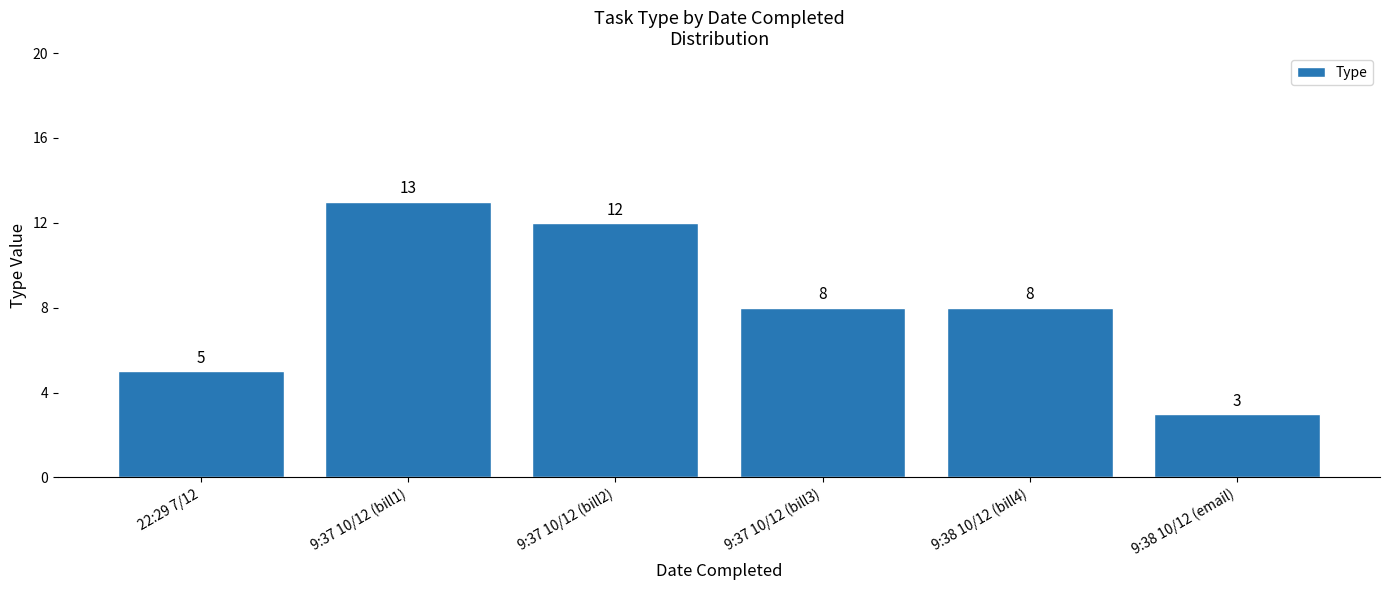

What is the value of the 1st bar from the left?

5